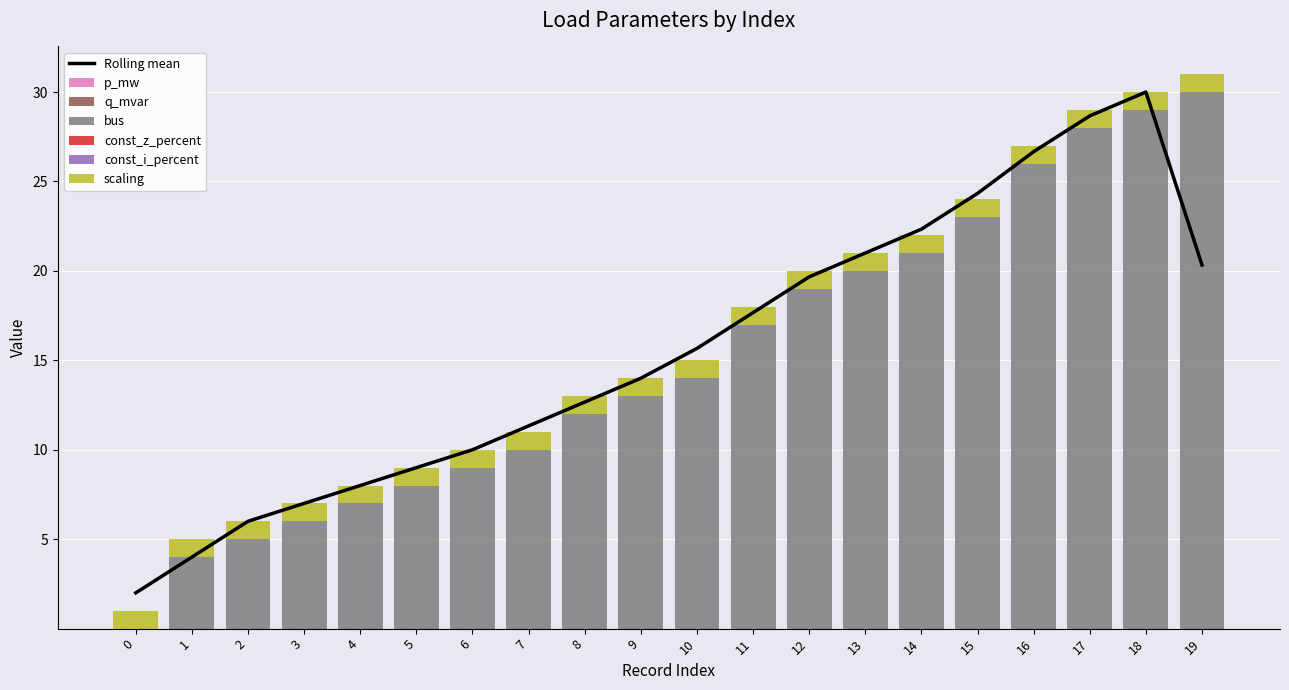

Which series has the largest total across all categories?

bus